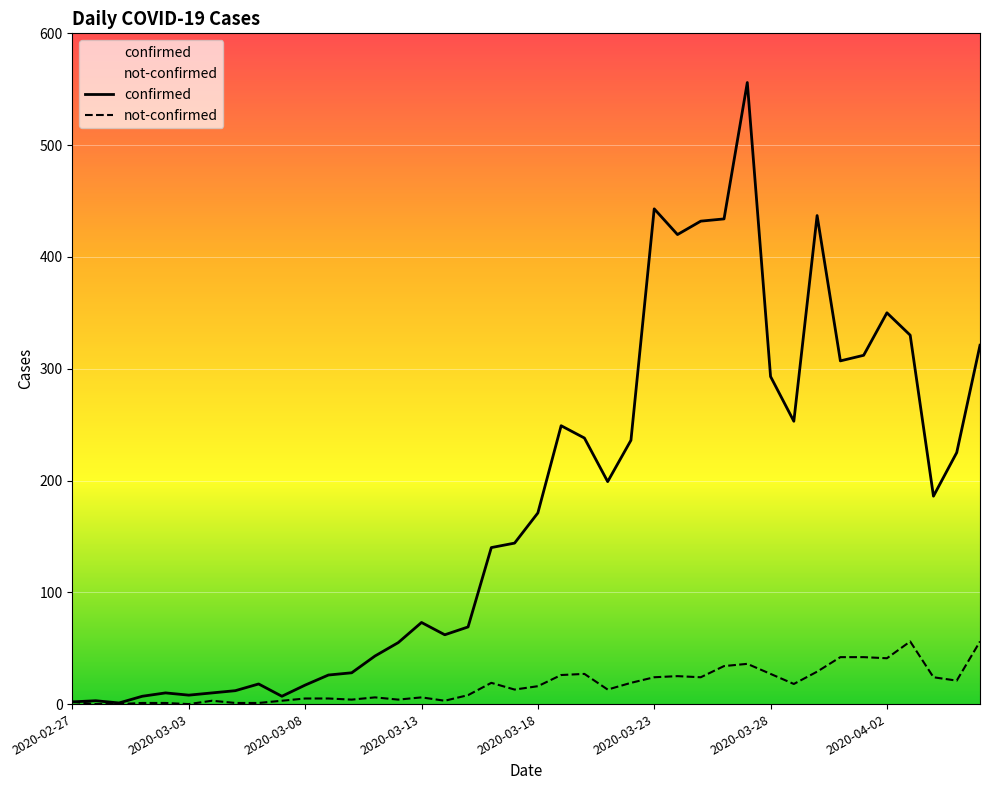

Rank the series by their average value, from lowest to highest.

not-confirmed, confirmed